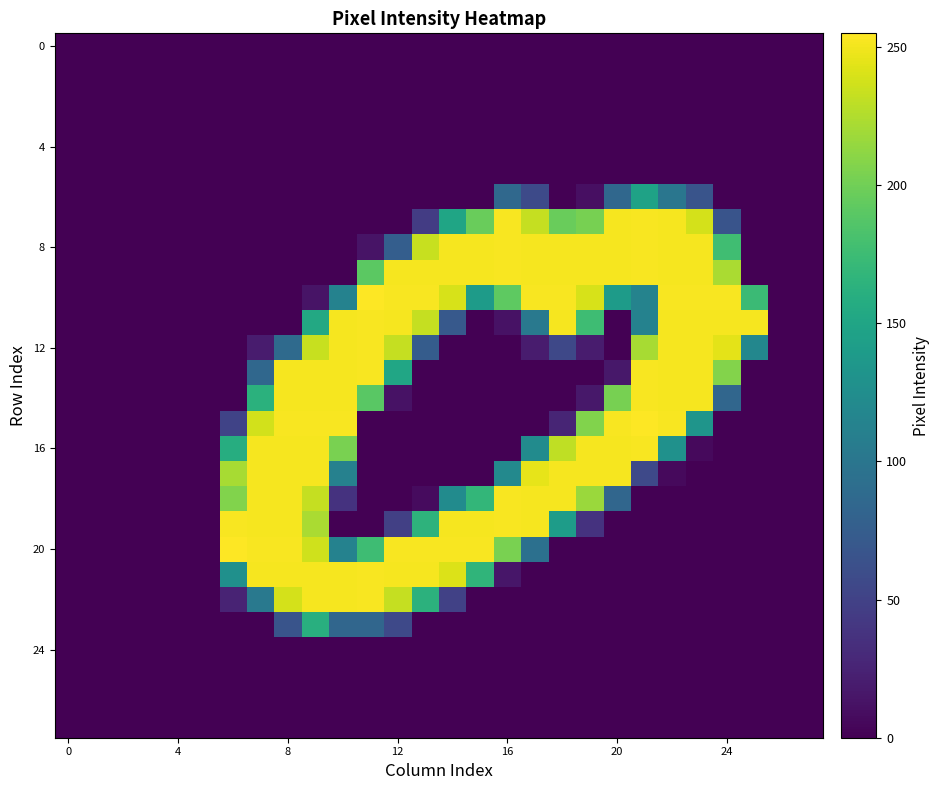

At which category is the sum across all series the highest?

9